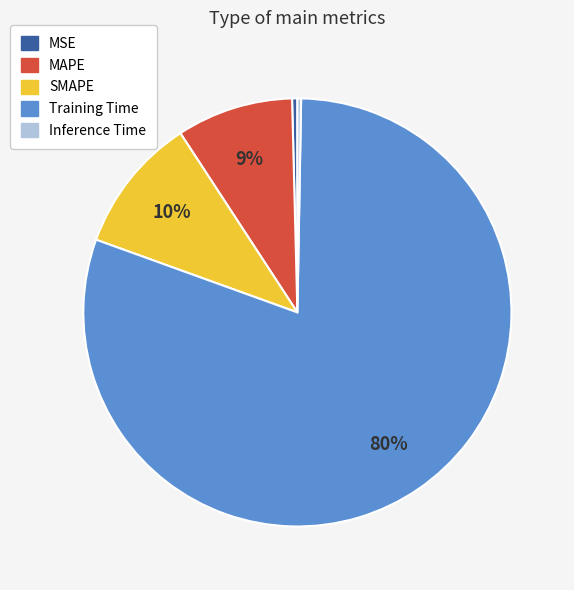

Is there a majority slice in this chart?

Yes